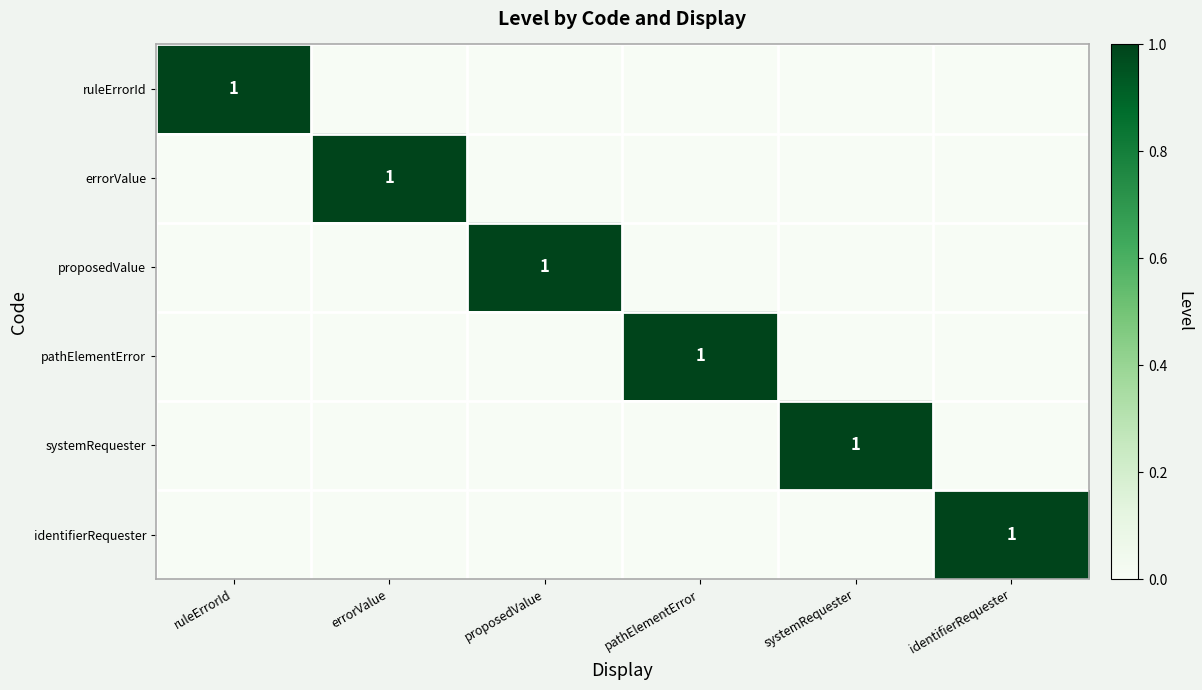

List the series in order of their peak value, lowest first.

ruleErrorId, errorValue, proposedValue, pathElementError, systemRequester, identifierRequester